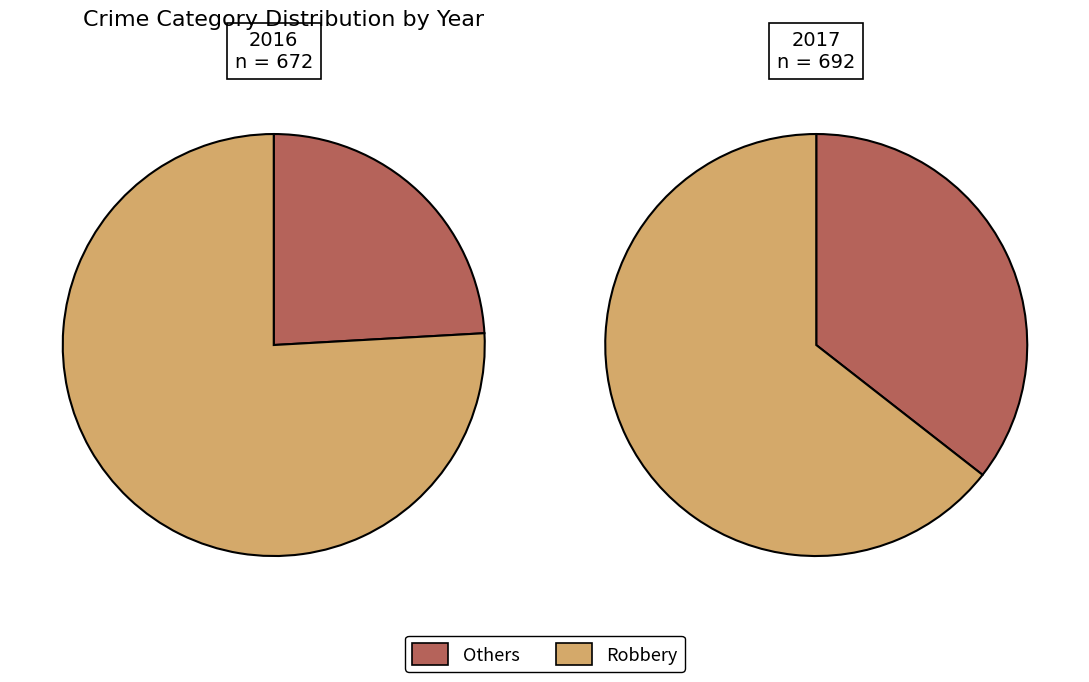

Does values_2017 account for over 50% of the chart?

No